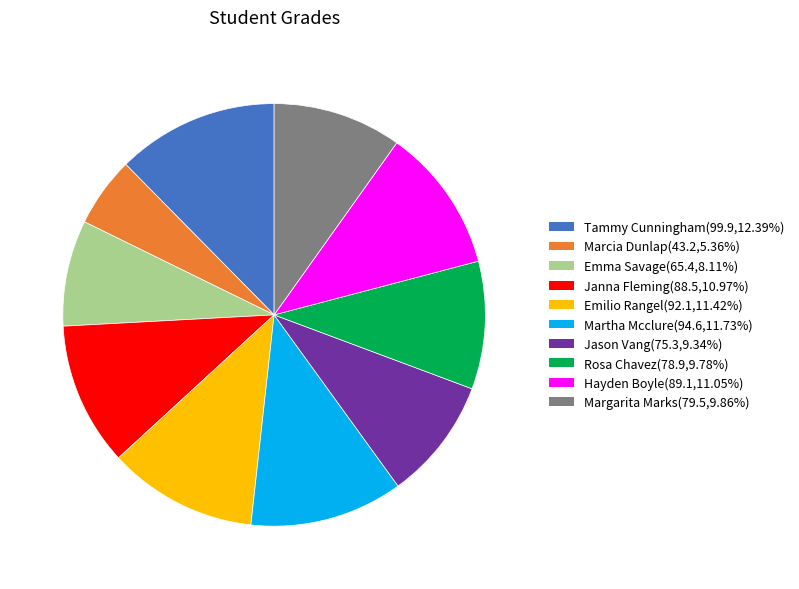

Does any single category account for the majority?

No